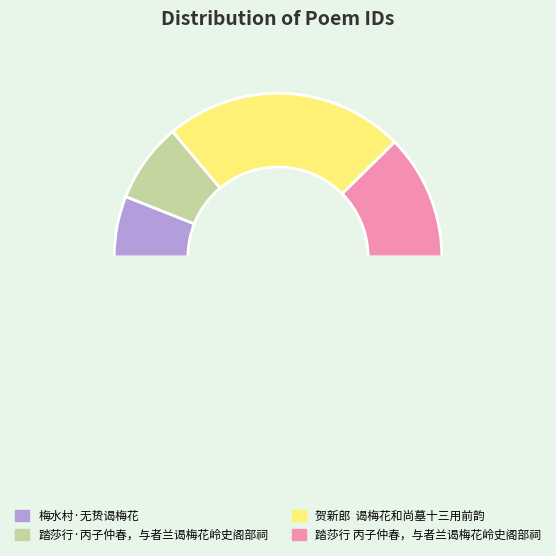

Count the number of slices in the pie.

5